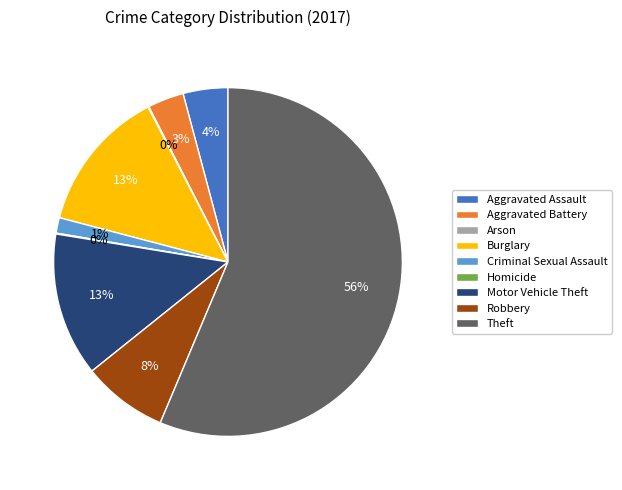

Which has a higher value, Criminal Sexual Assault or Robbery?

Robbery